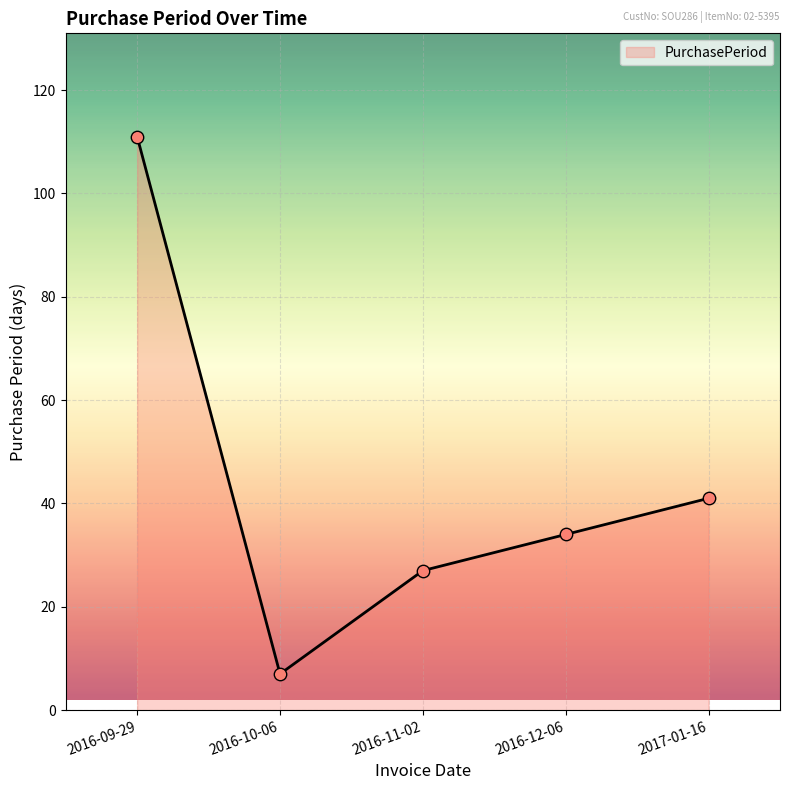

Between 2016-10-06 and 2016-12-06, which is larger?

2016-12-06